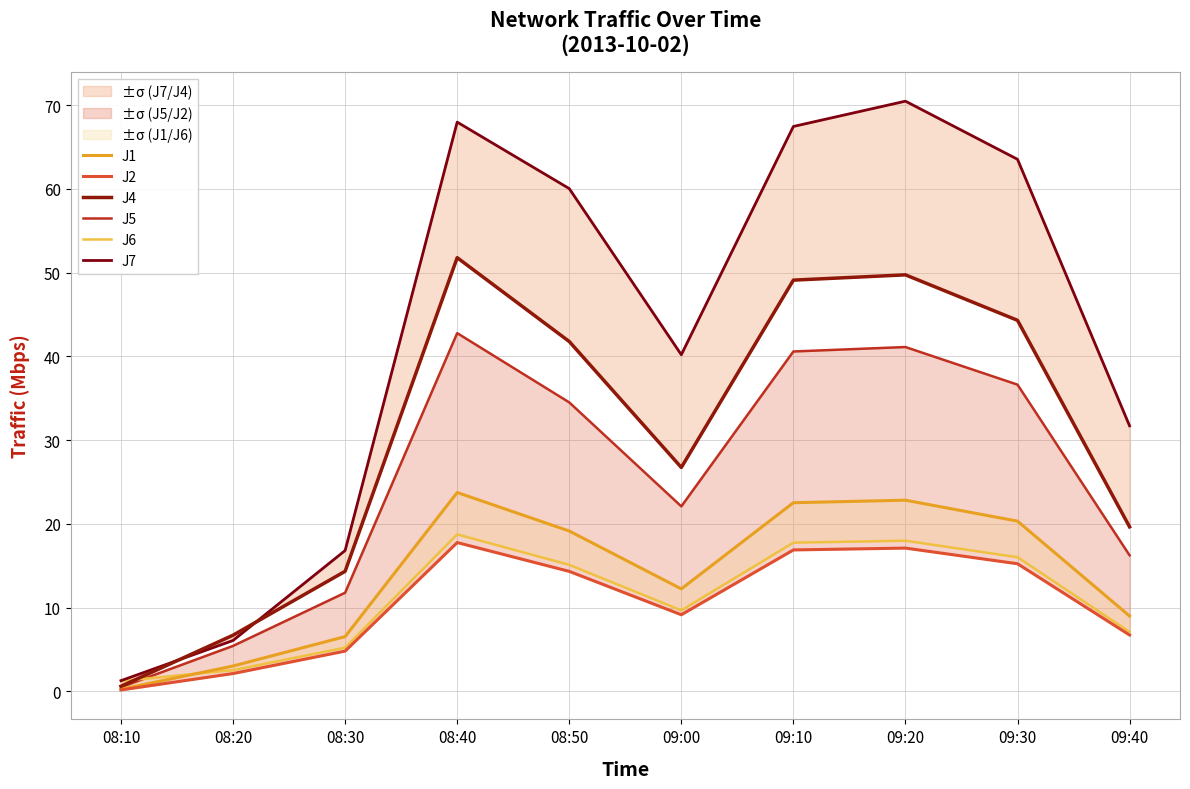

List the series in order of their peak value, highest first.

J7, J4, J5, J1, J6, J2